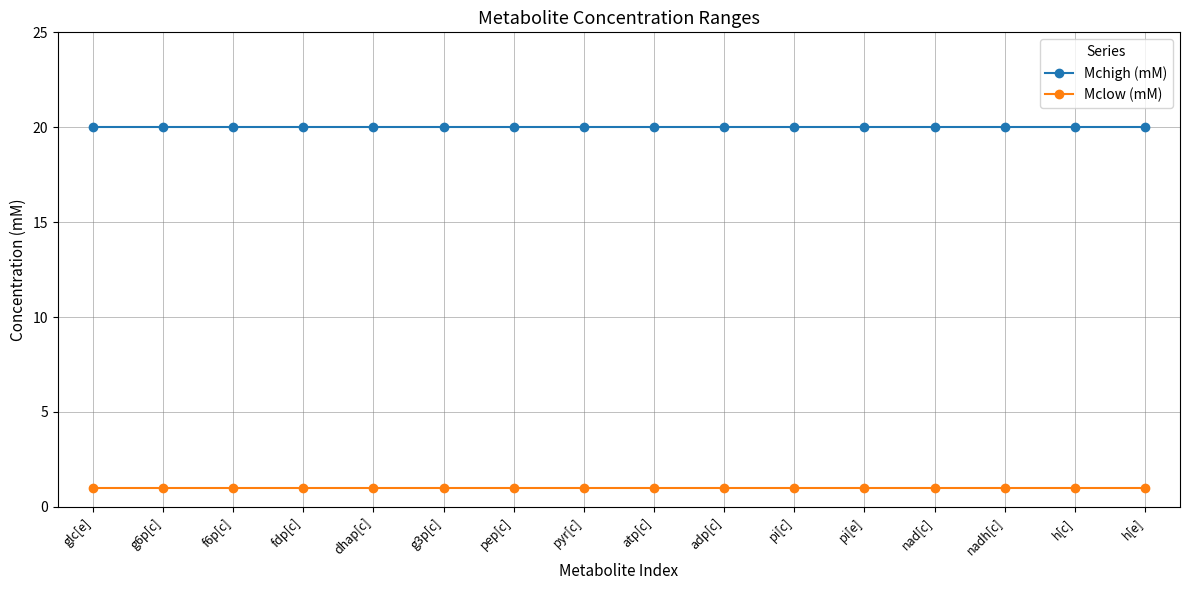

Reading left to right, list all the values displayed in this chart.

Mchigh (mM): 20	20	20	20	20	20	20	20	20	20	20	20	20	20	20	20
Mclow (mM): 1	1	1	1	1	1	1	1	1	1	1	1	1	1	1	1